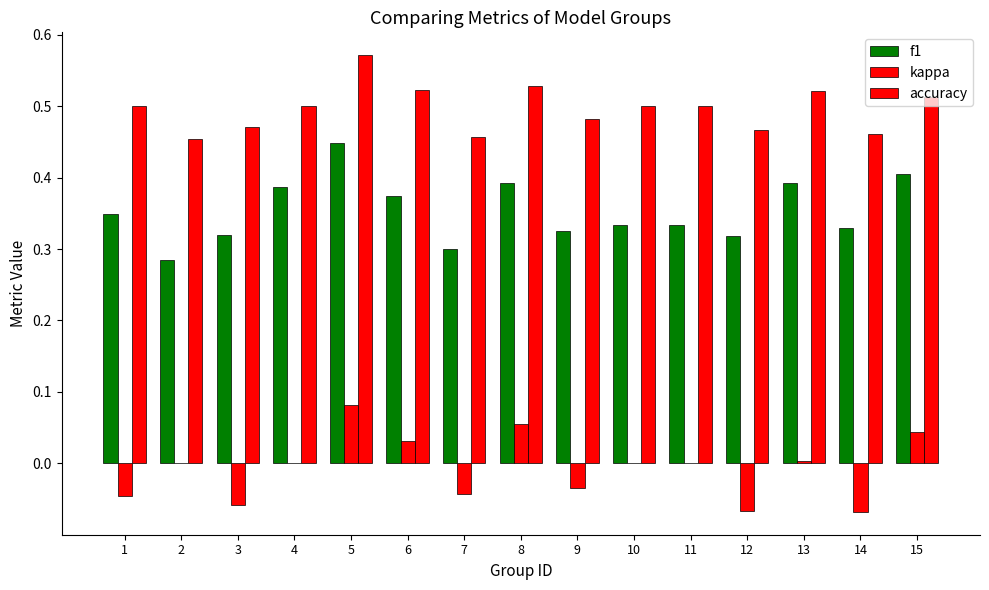

How many f1 values are between 0 and 1?

15